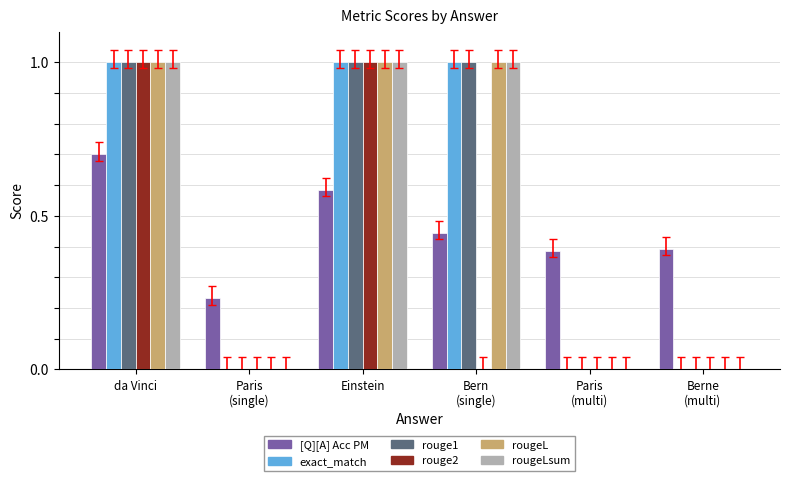

How many data points does each series have?

6